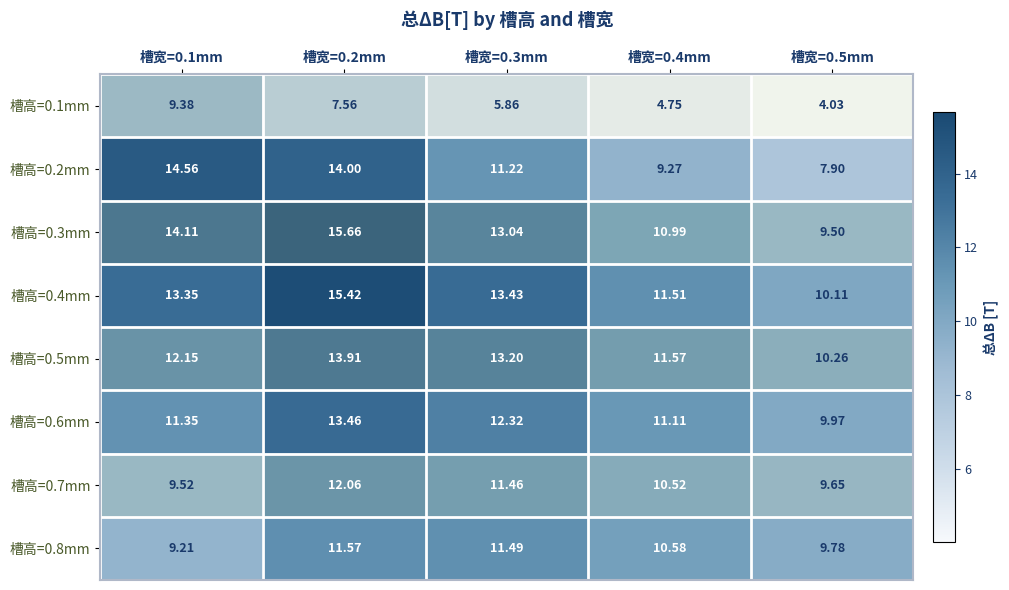

At how many categories does at least one series exceed 5?

5